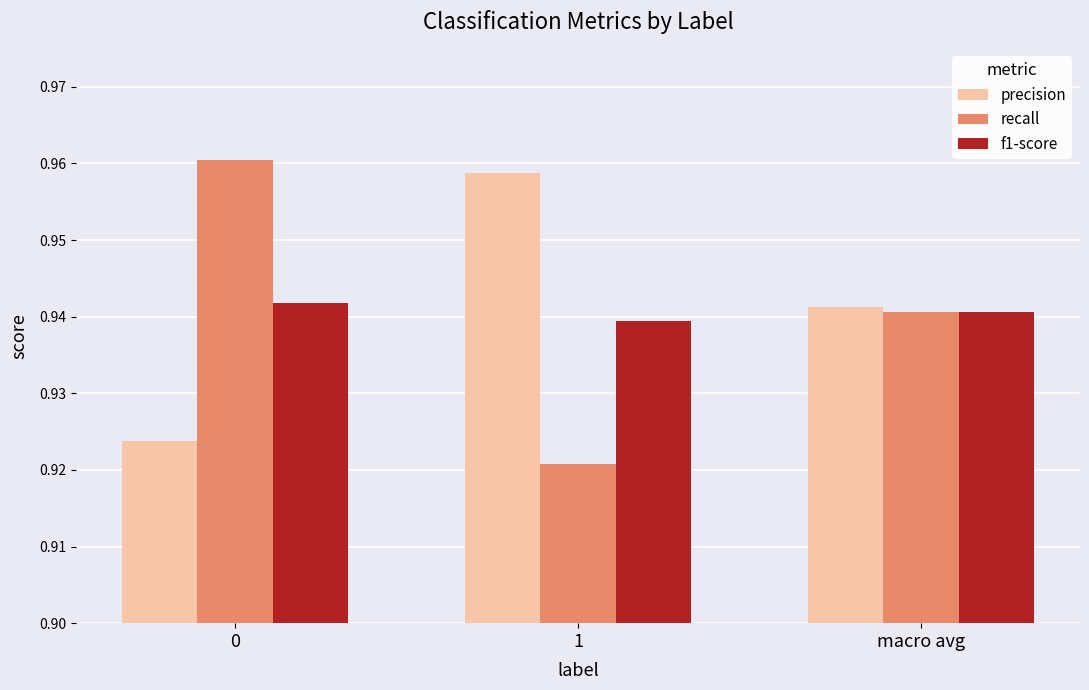

Rank the categories by precision value from lowest to highest.

0, macro avg, 1